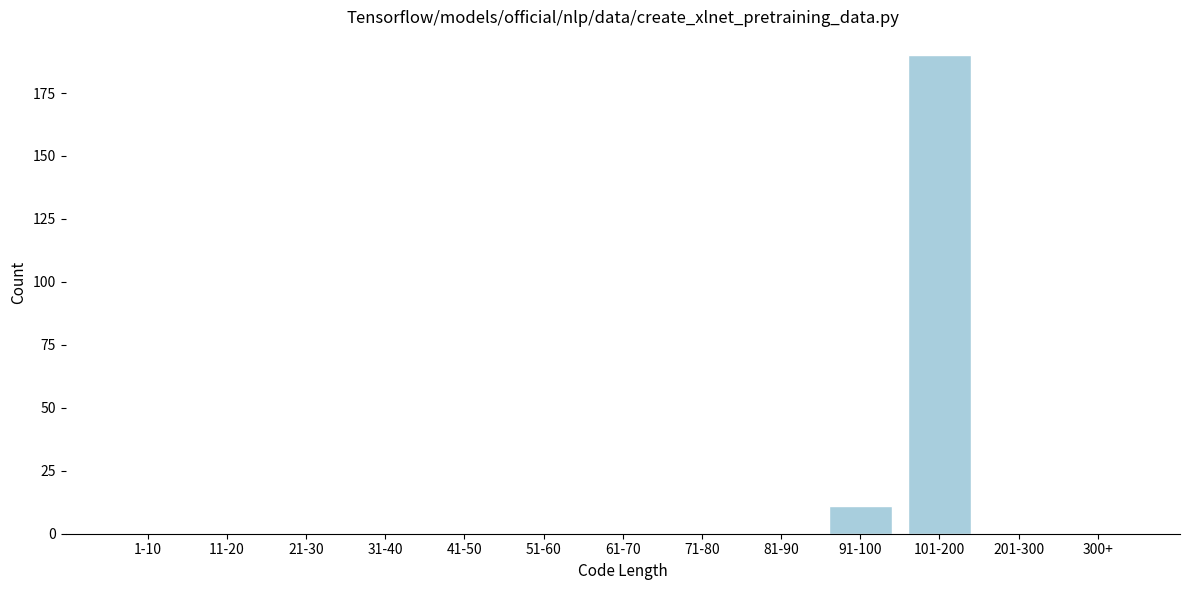

Reading right to left, what are all the values shown in this chart?

300+=0	201-300=0	101-200=190	91-100=11	81-90=0	71-80=0	61-70=0	51-60=0	41-50=0	31-40=0	21-30=0	11-20=0	1-10=0